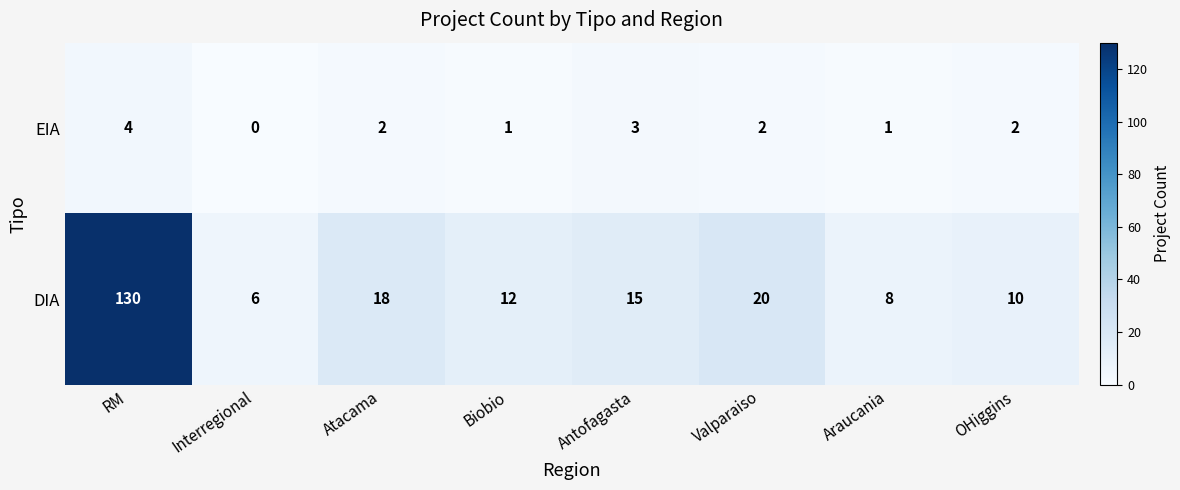

At OHiggins, list the series in order from largest to smallest.

DIA, EIA